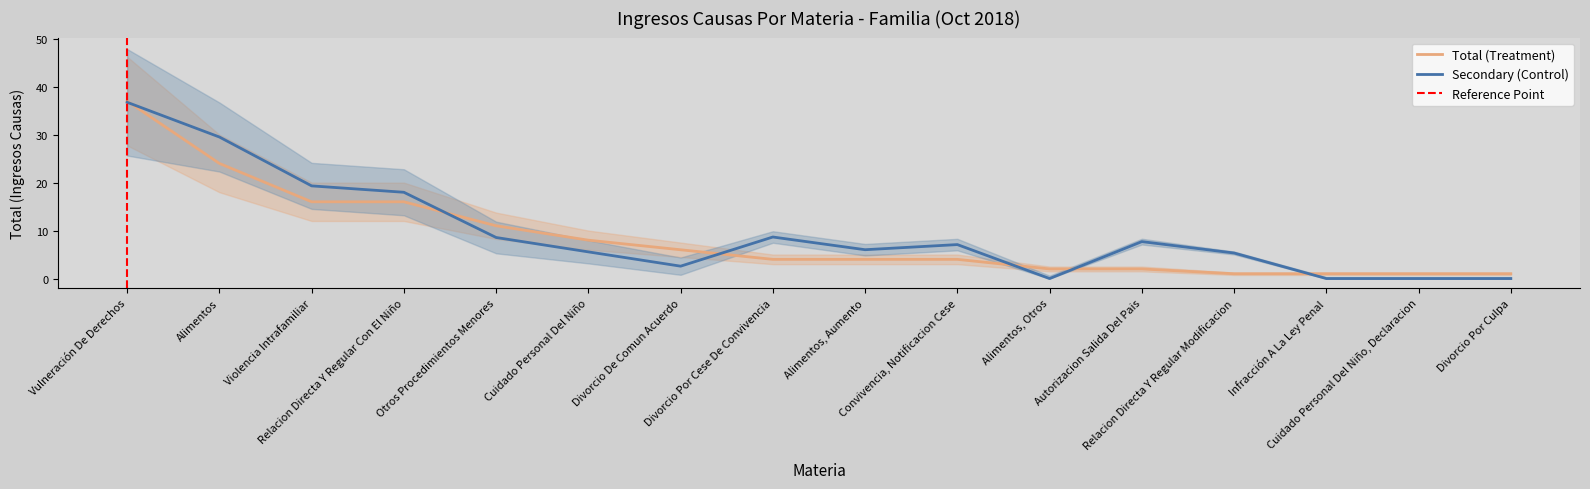

The chart shows a value of 2 at Relacion Directa Y Regular Modificacion. True or false?

False